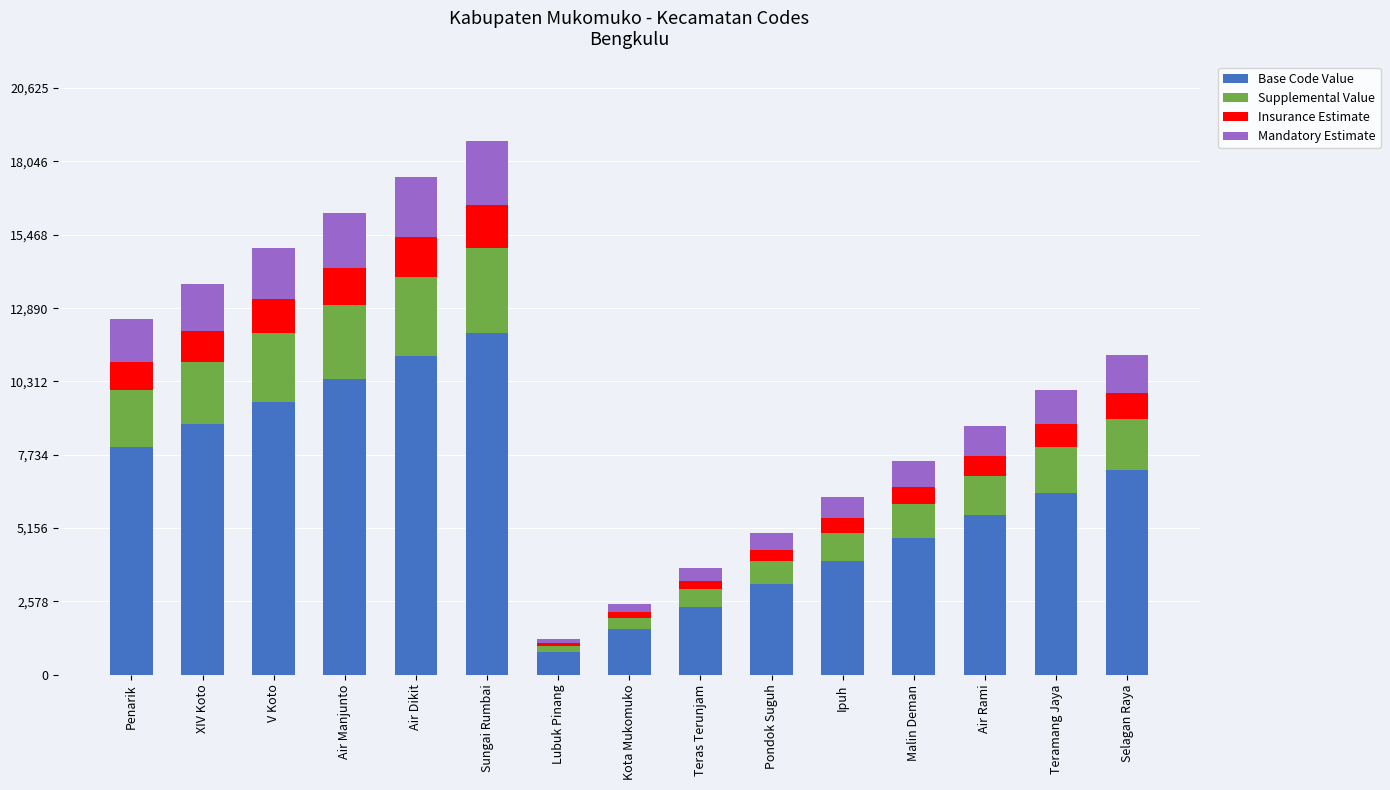

At which label does Base Code Value reach its peak?

Sungai Rumbai